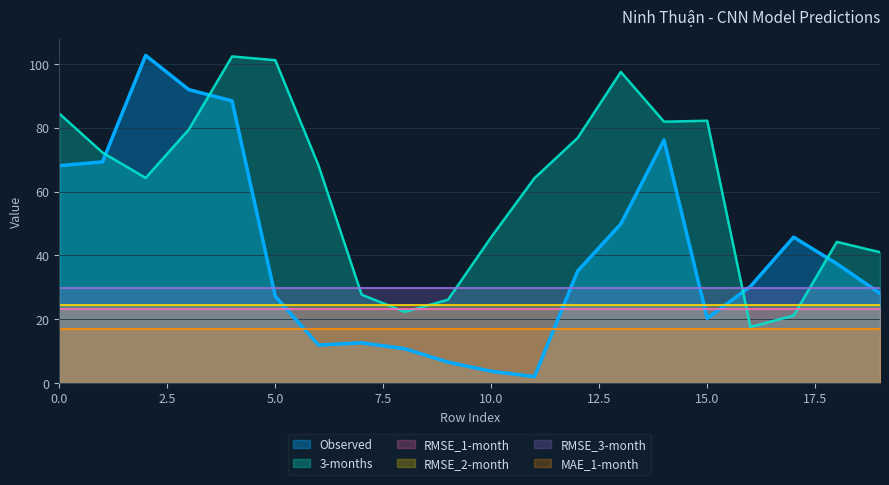

What is the value of the RMSE_2-month point at the 17th from the left?

24.4